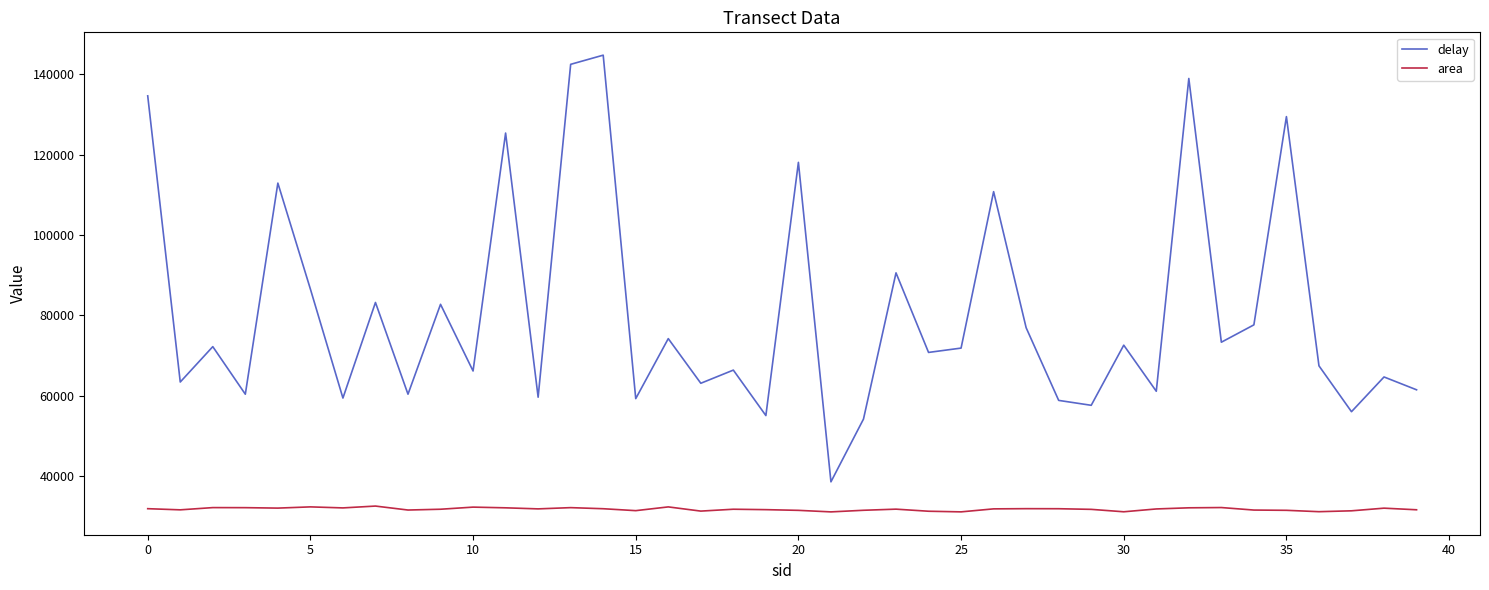

List the series in order of their overall mean, lowest first.

area, delay